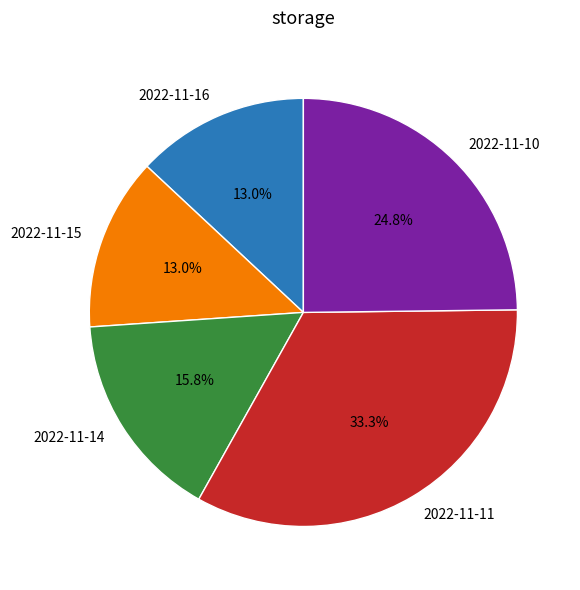

The 2022-11-10 slice represents 32% of the pie. True or false?

False